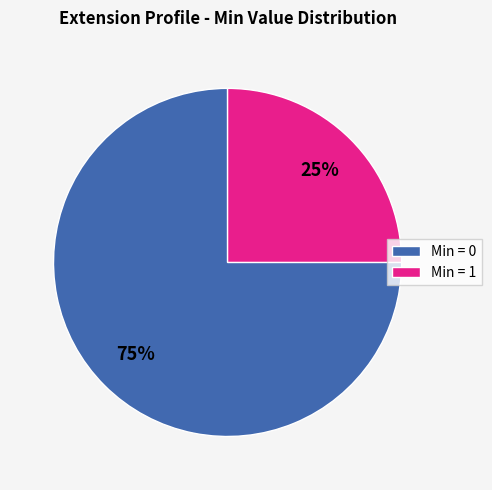

True or false: Min = 0 accounts for 75% of the total.

True